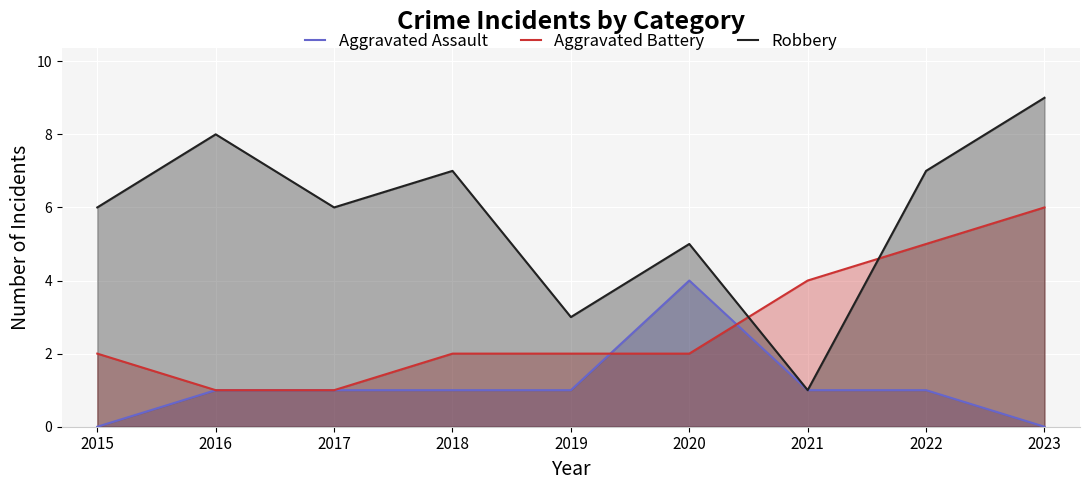

At which label is Aggravated Assault closest to 2?

2016